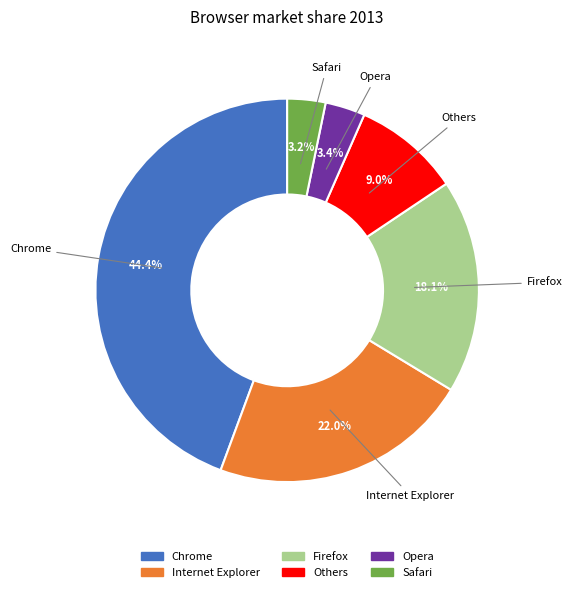

Is Chrome the majority of the pie?

No